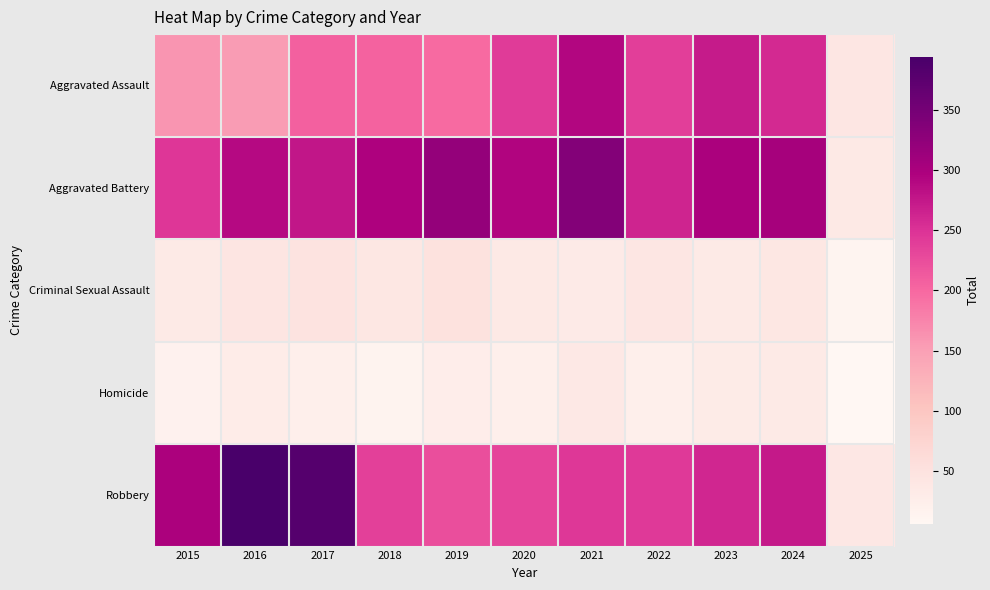

What is the maximum value shown in the chart?

394